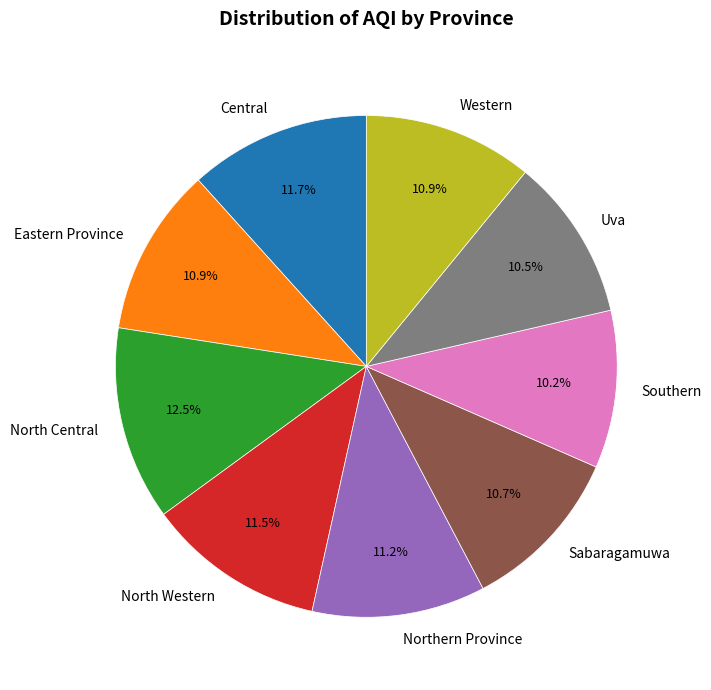

Do North Western and Central together represent more than half of the pie?

No